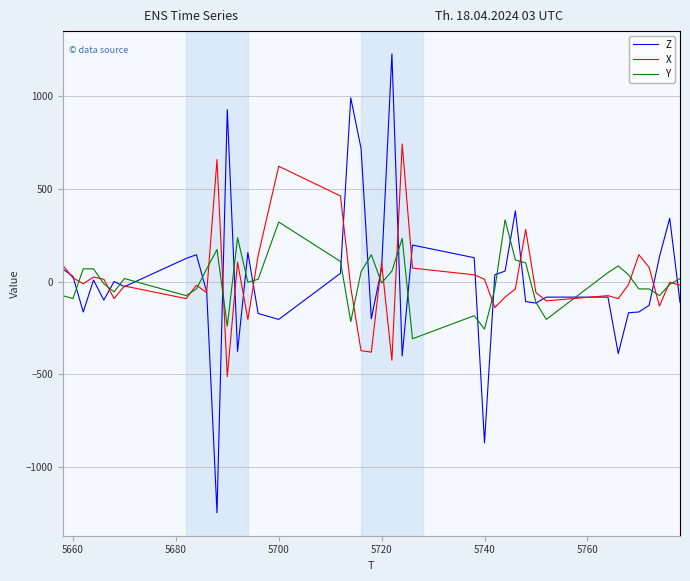

Which series has the widest spread of values?

Z